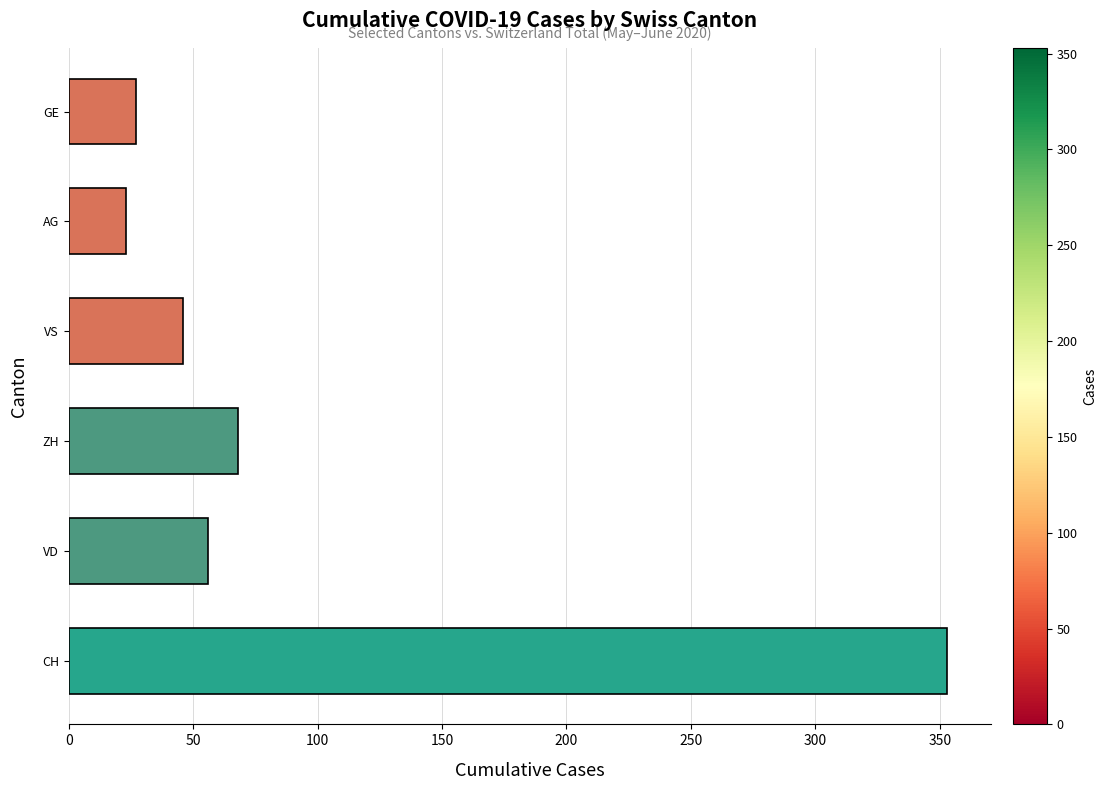

How many values are below 56?

3